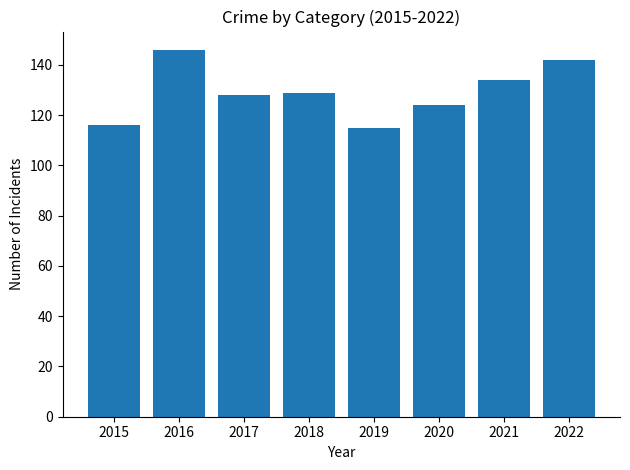

How many distinct data groups are displayed?

1